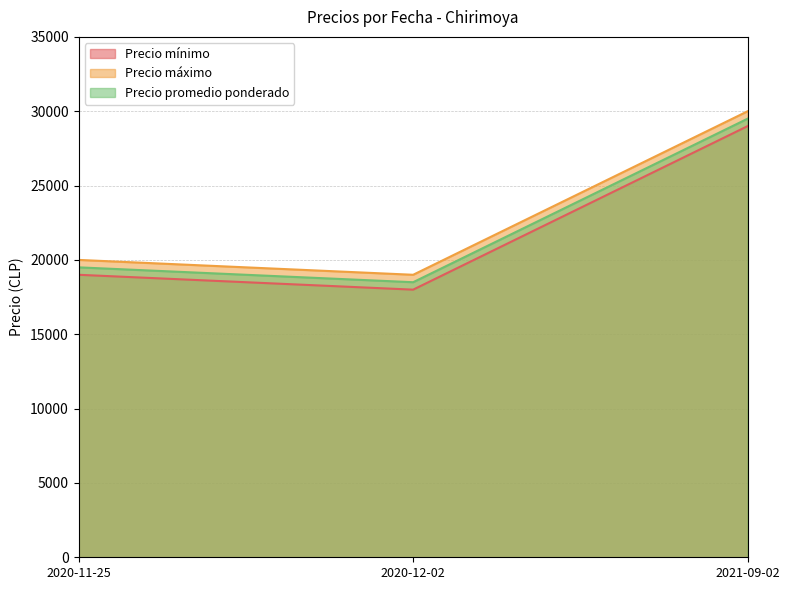

List the series in order of their peak value, lowest first.

Precio mínimo, Precio promedio ponderado, Precio máximo